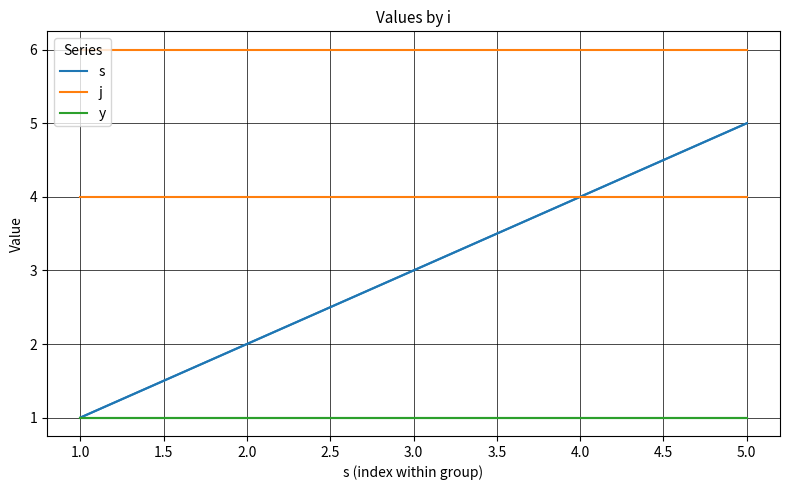

Reading left to right, list all the values displayed in this chart.

s (i=4): 1	2	3	4	5
s (i=5): 1	2	3	4	5
j (i=4): 6	6	6	6	6
j (i=5): 4	4	4	4	4
y (i=4): 1	1	1	1	1
y (i=5): 1	1	1	1	1